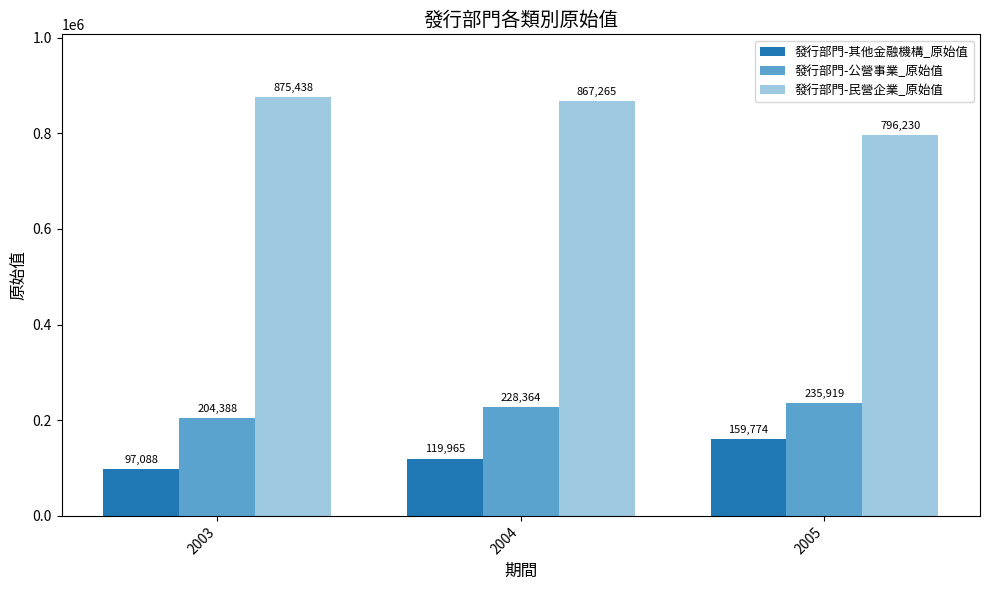

Reading left to right, extract all data points from this chart.

發行部門-其他金融機構_原始值: 97088	119965	159774
發行部門-公營事業_原始值: 204388	228364	235919
發行部門-民營企業_原始值: 875438	867265	796230